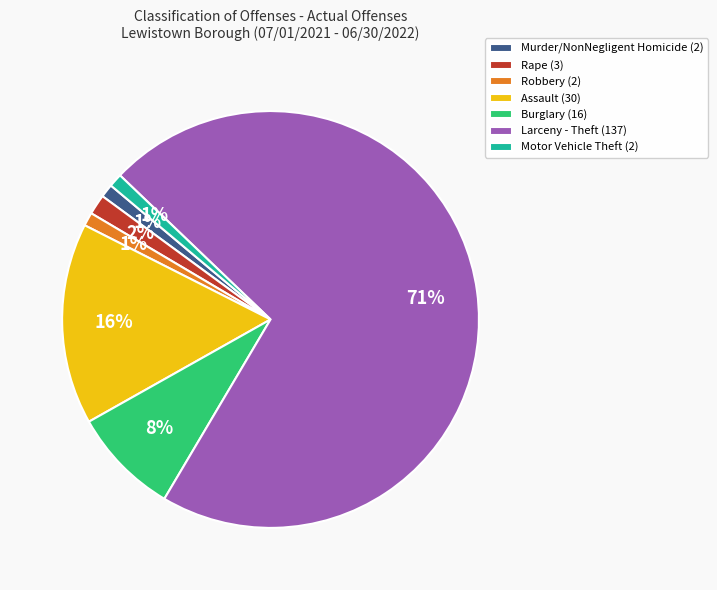

Which slice is the largest?

Larceny - Theft